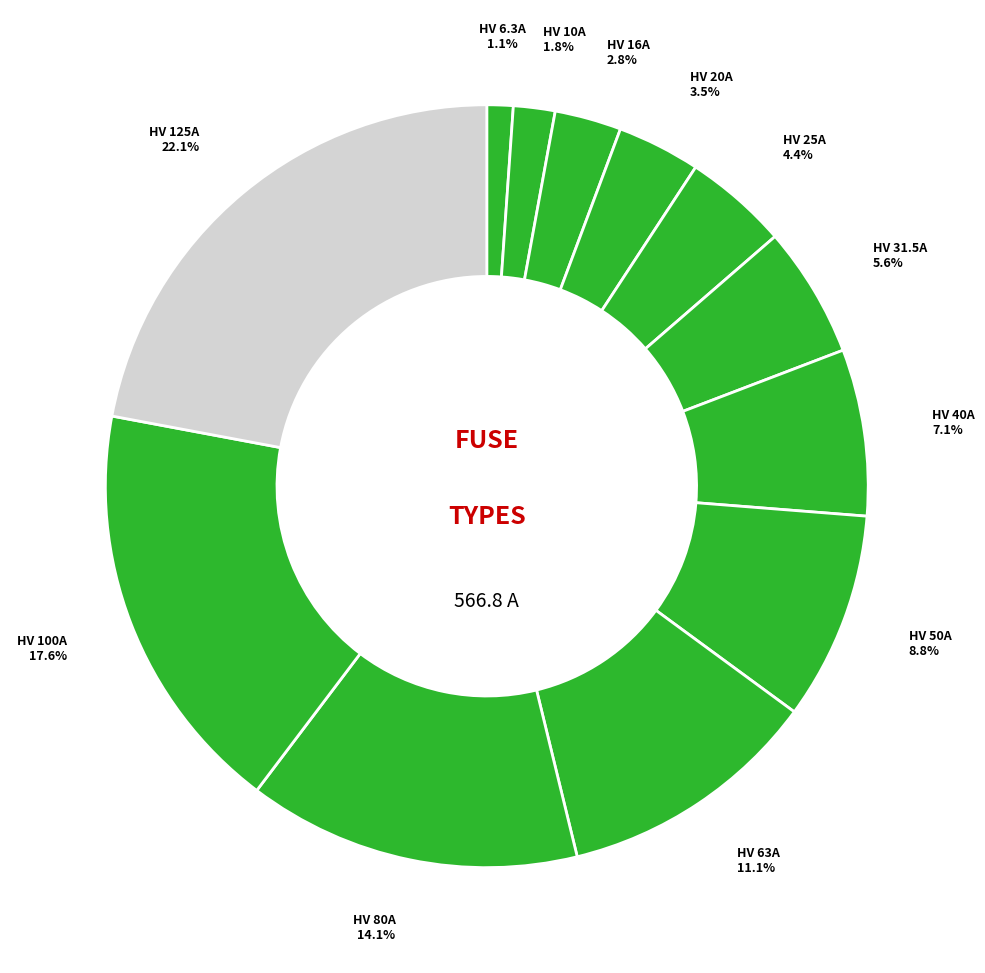

Does any single category account for the majority?

No